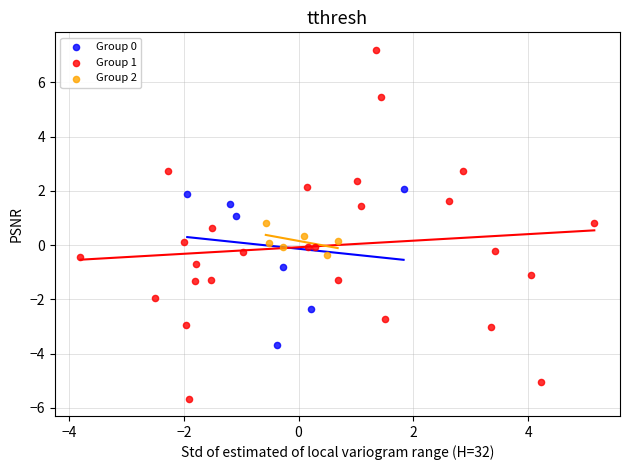

Which series reaches the maximum Y coordinate?

Group 1